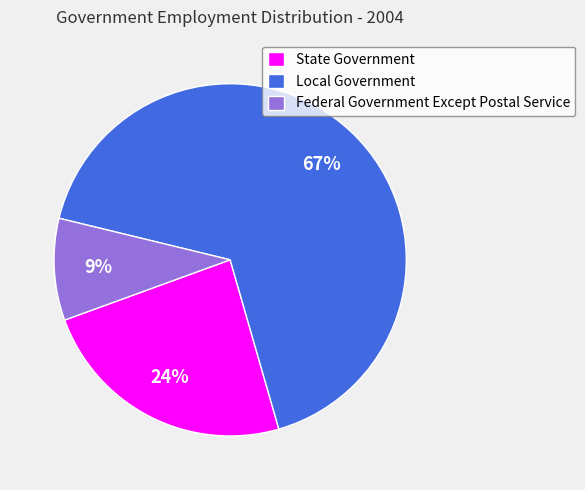

Is Federal Government Except Postal Service the majority of the pie?

No